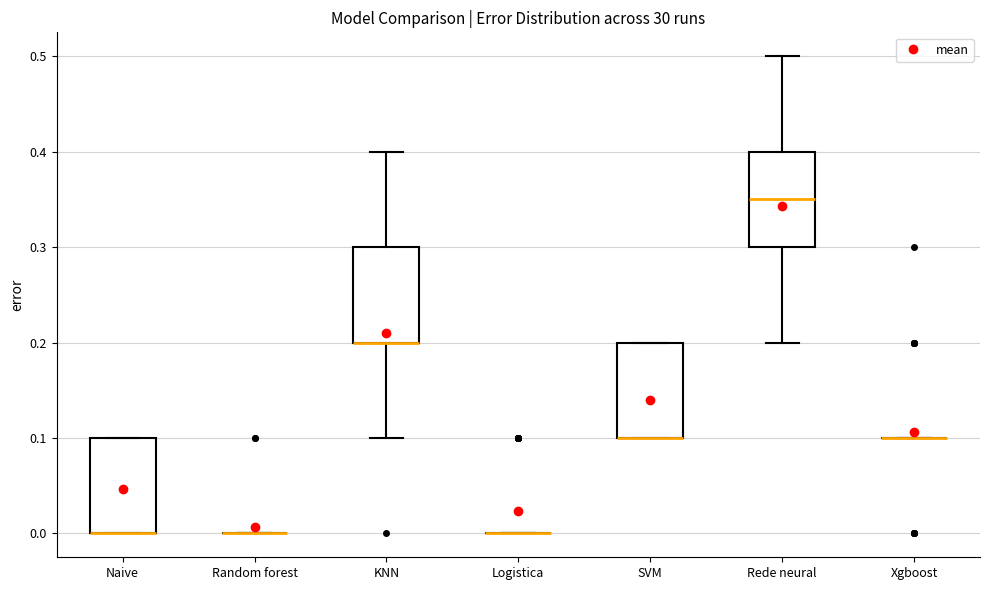

Reading left to right, transcribe this box plot: for each box, give where its median line is, the range the box spans, and where its two whiskers end, as read against the y-axis. The values are not printed on the chart, so give them approximately, as read against the axis.

Naive: median 0.00 (drawn on the box's lower edge), box 0.00 to 0.10, whiskers 0.00 to 0.10
Random forest: box collapsed to a line at 0.00, whiskers 0.00 to 0.00
KNN: median 0.20 (drawn on the box's lower edge), box 0.20 to 0.30, whiskers 0.10 to 0.40
Logistica: box collapsed to a line at 0.00, whiskers 0.00 to 0.00
SVM: median 0.10 (drawn on the box's lower edge), box 0.10 to 0.20, whiskers 0.10 to 0.20
Rede neural: median 0.35, box 0.30 to 0.40, whiskers 0.20 to 0.50
Xgboost: box collapsed to a line at 0.10, whiskers 0.10 to 0.10